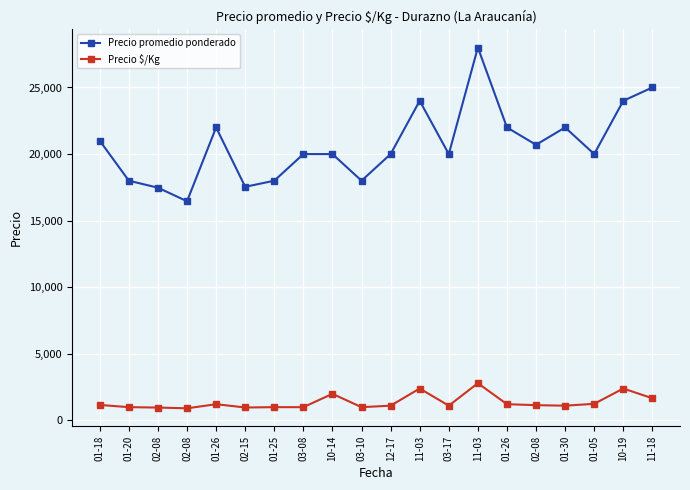

At which label does Precio $/Kg reach its peak?

11-03